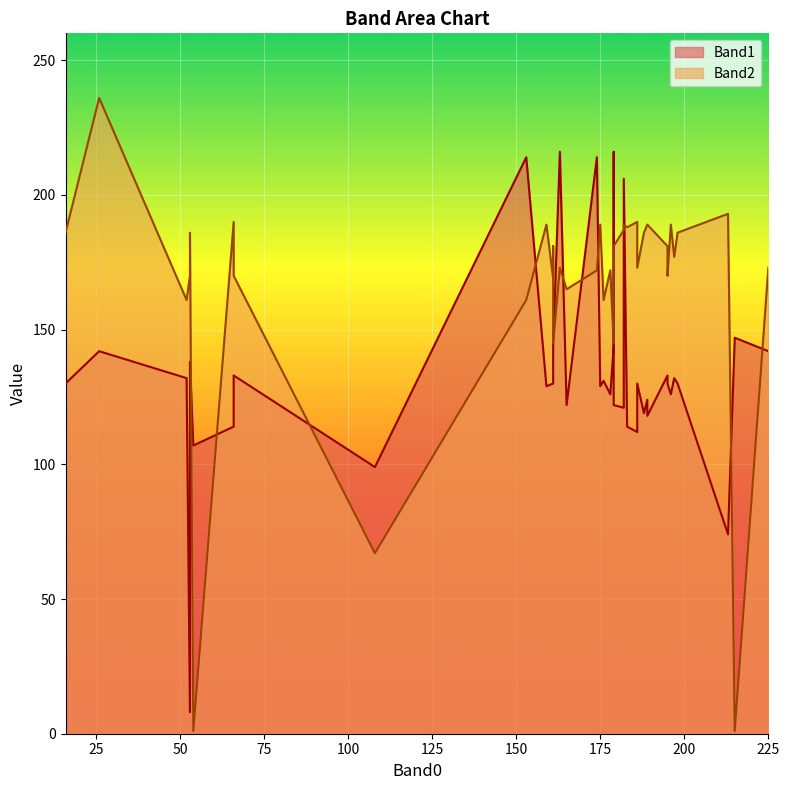

How many intersections are there between Band1 and Band2?

12